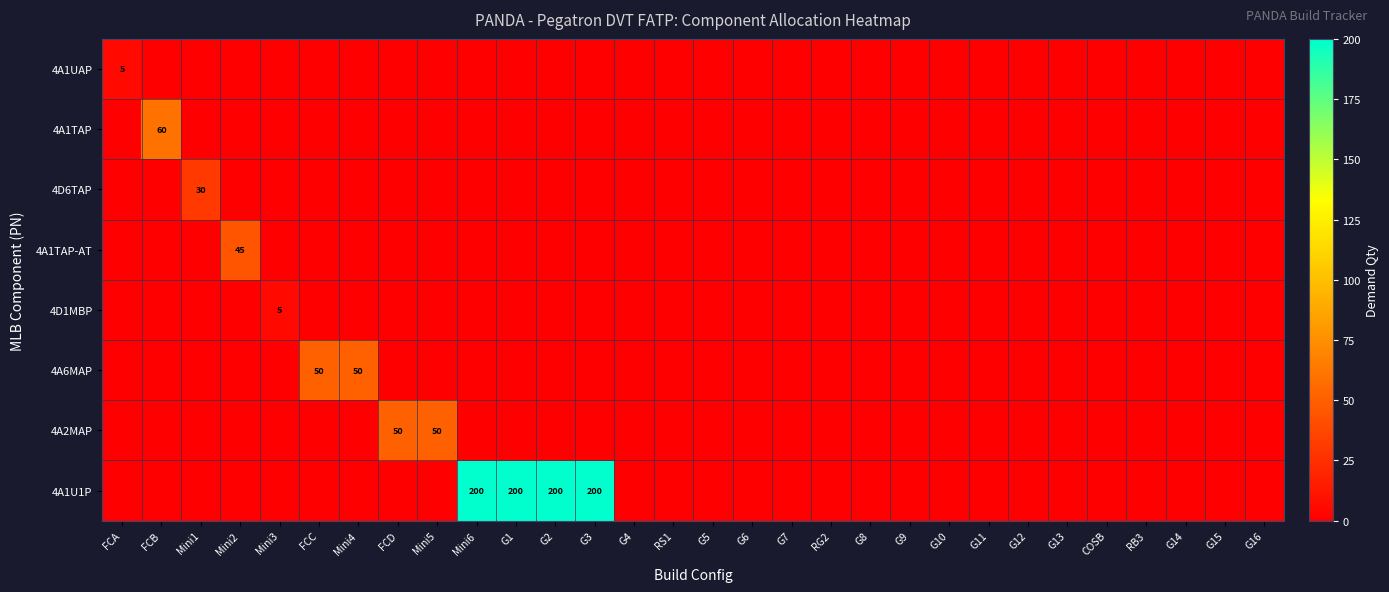

At which label is 4D1MBP closest to 2?

FCA